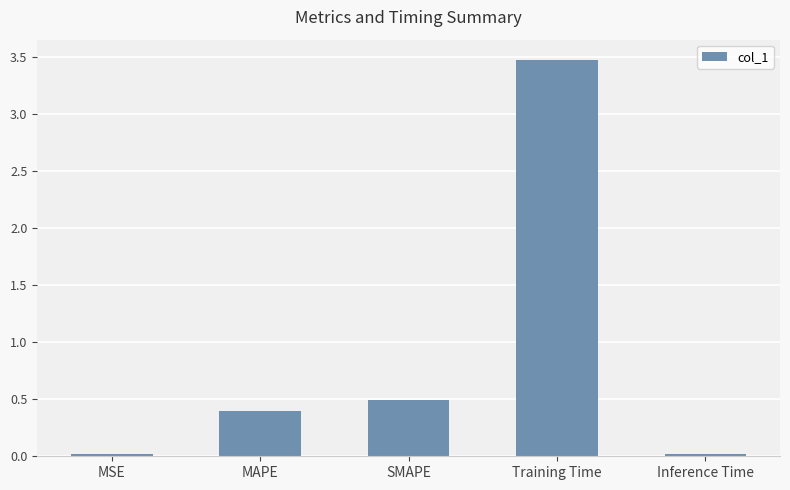

Is it true that the value at MAPE is 0.1?

False